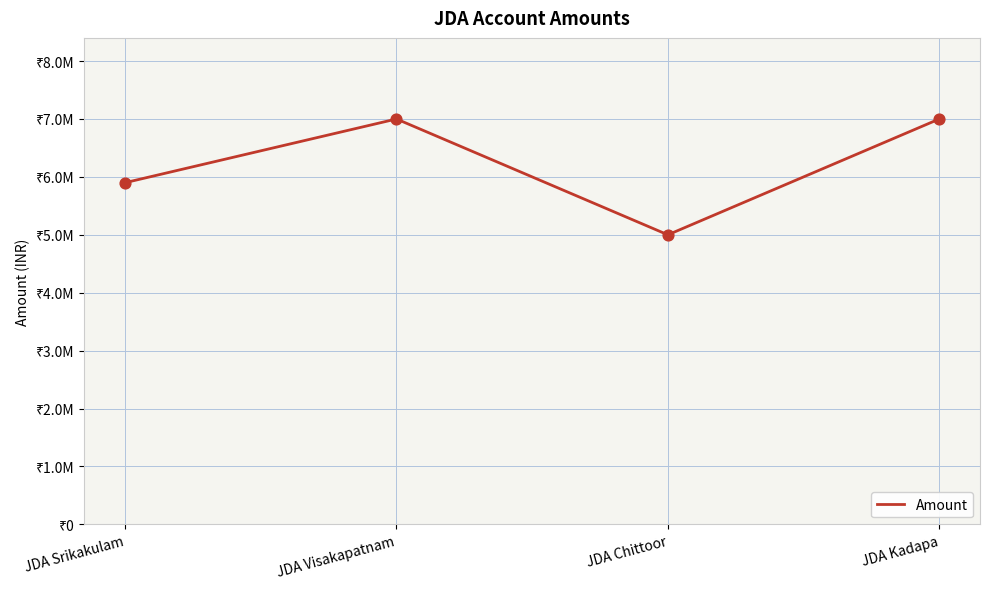

Between JDA Chittoor and JDA Visakapatnam, which is larger?

JDA Visakapatnam